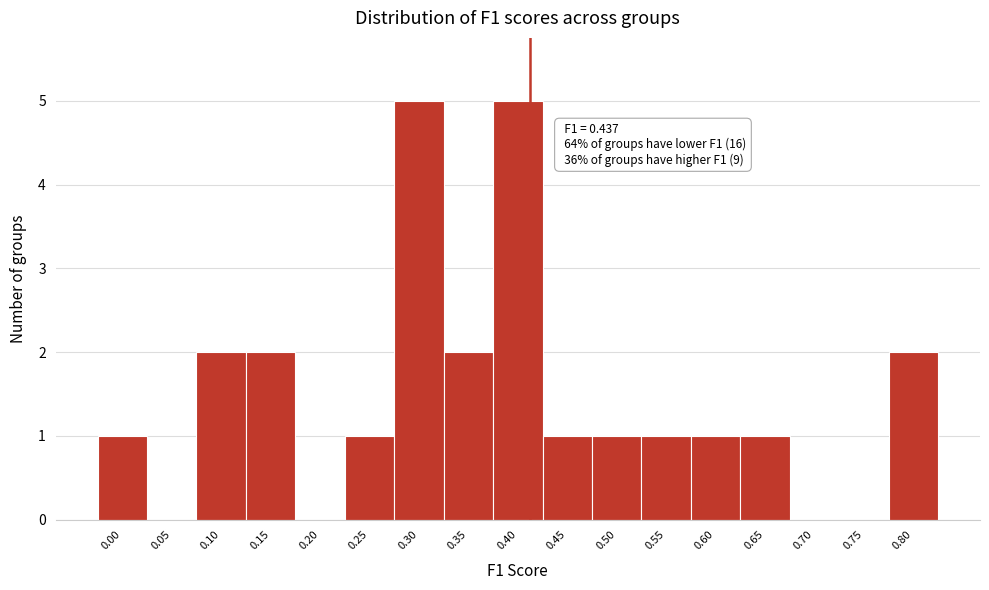

Reading left to right, extract all data points from this chart.

0.00=1	0.05=0	0.10=2	0.15=2	0.20=0	0.25=1	0.30=5	0.35=2	0.40=5	0.45=1	0.50=1	0.55=1	0.60=1	0.65=1	0.70=0	0.75=0	0.80=2